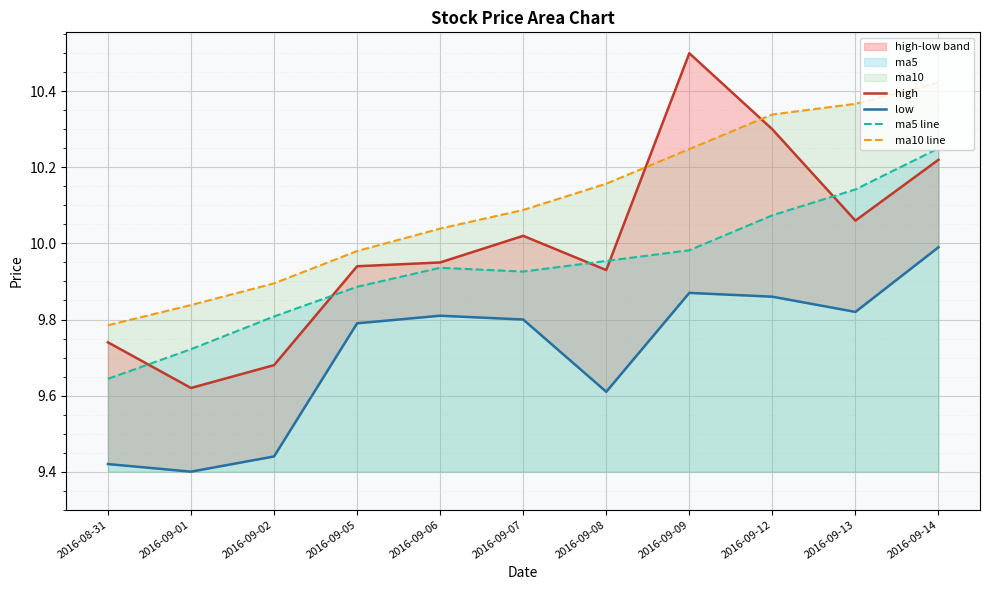

Between which two adjacent categories do high and ma10 line first intersect?

2016-09-08 and 2016-09-09